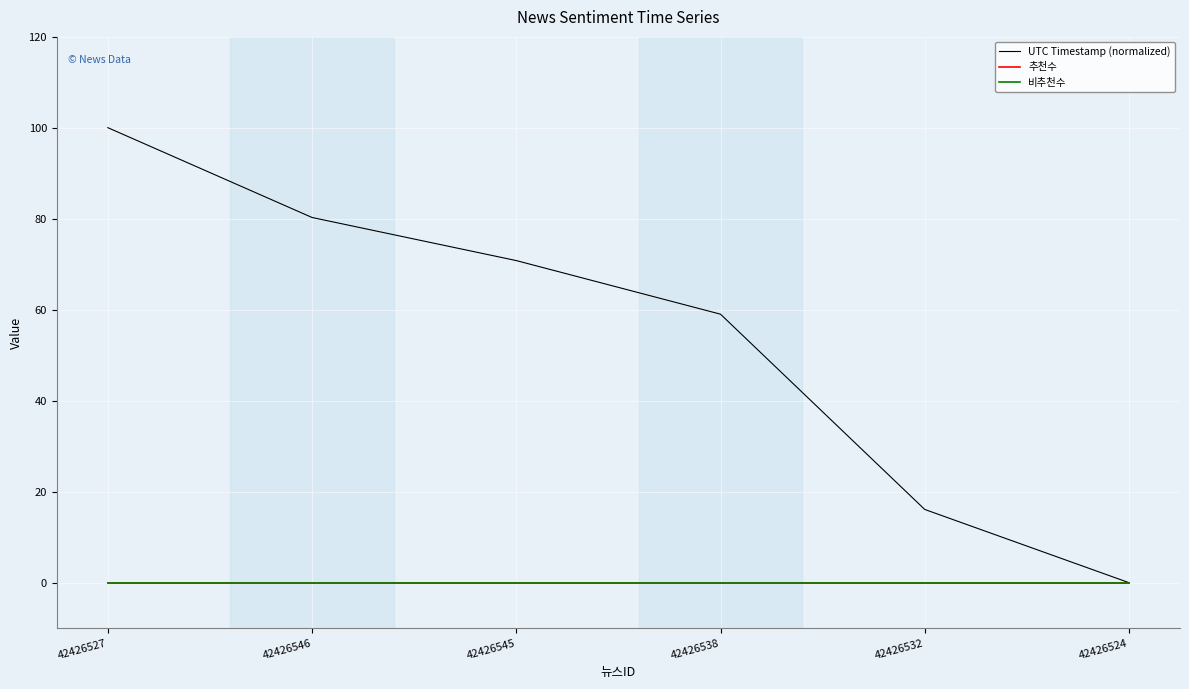

Which series has the largest range (max minus min)?

UTC Timestamp (normalized)